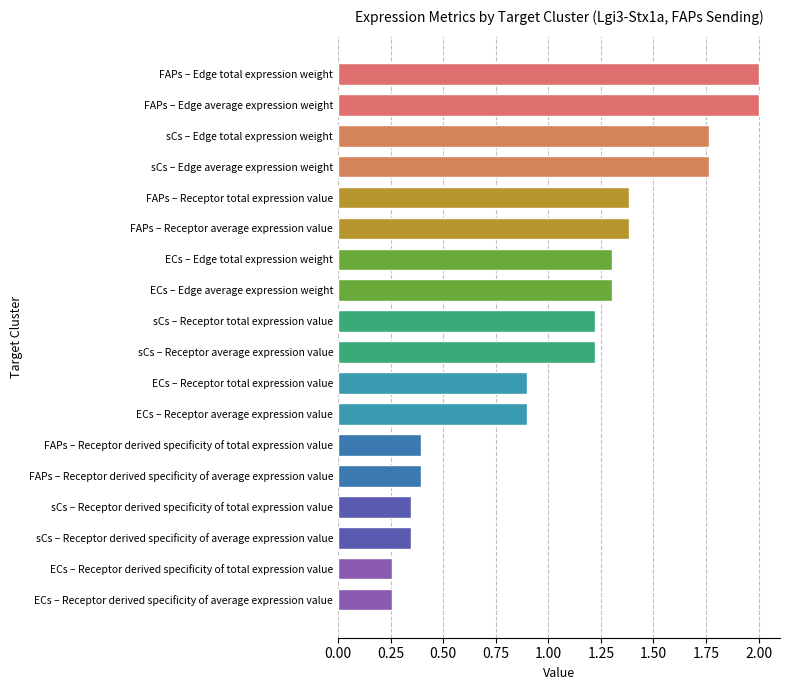

Count the number of data series in this chart.

1